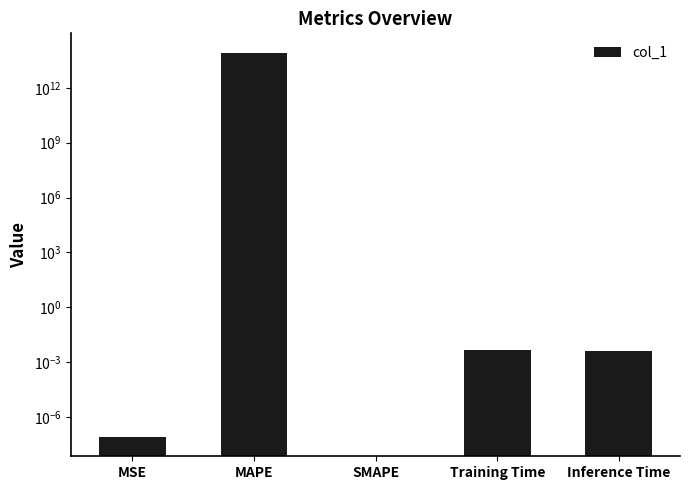

Are the bars horizontal?

No